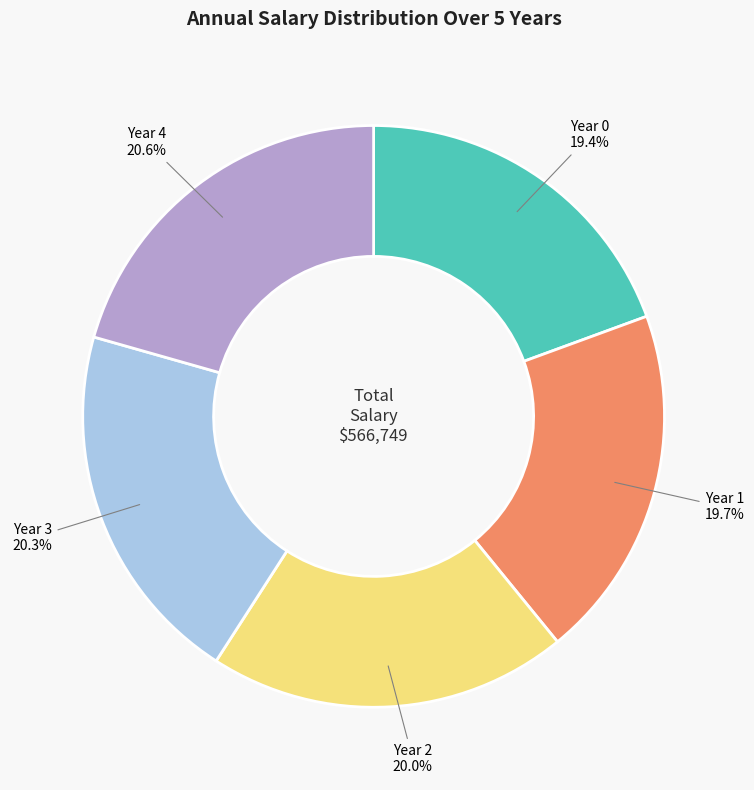

To the nearest percent, what is the average slice percentage?

20%